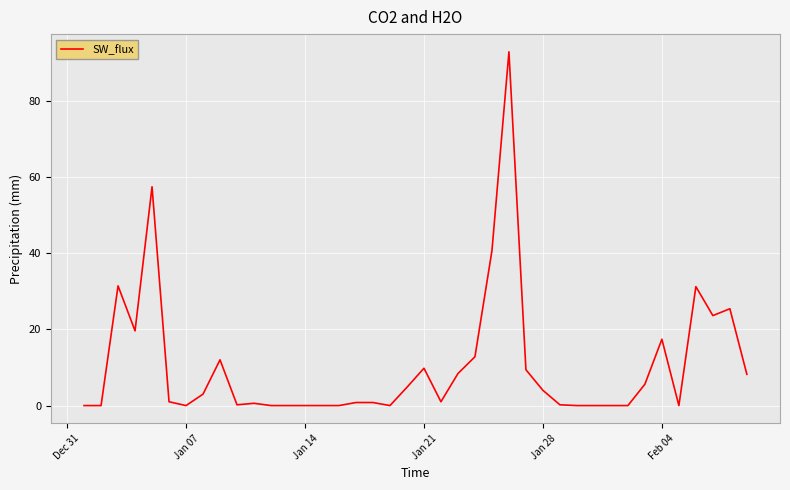

What is the maximum value shown in the chart?

92.8